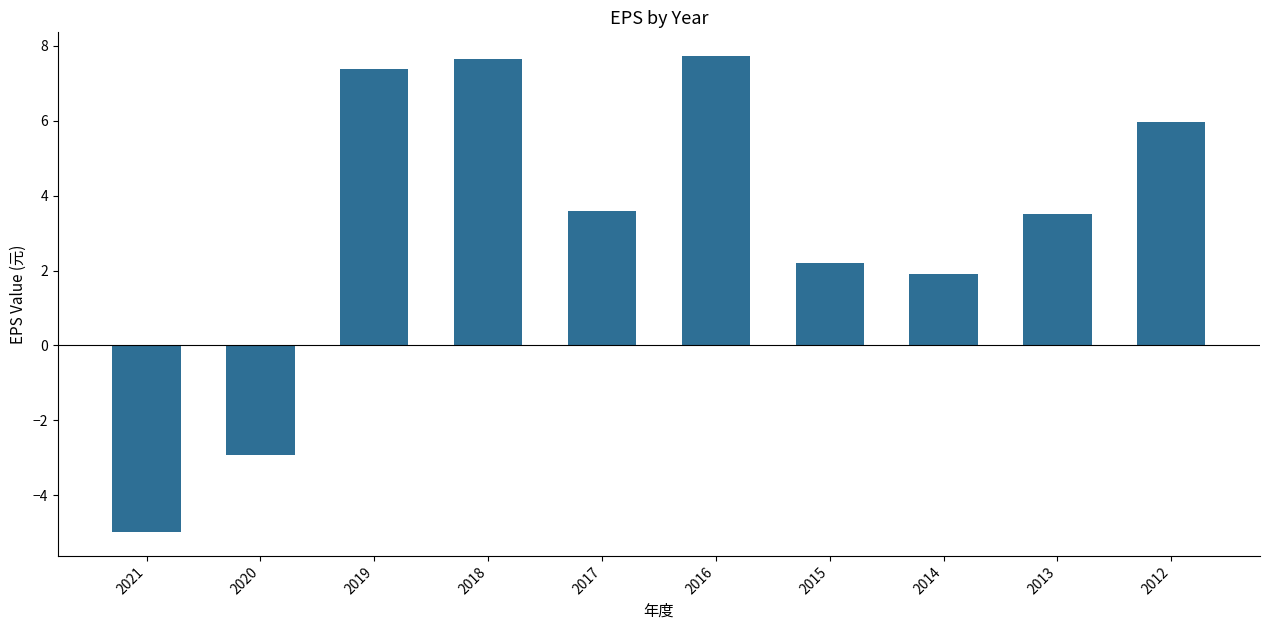

At which label does the data first exceed 3?

2019